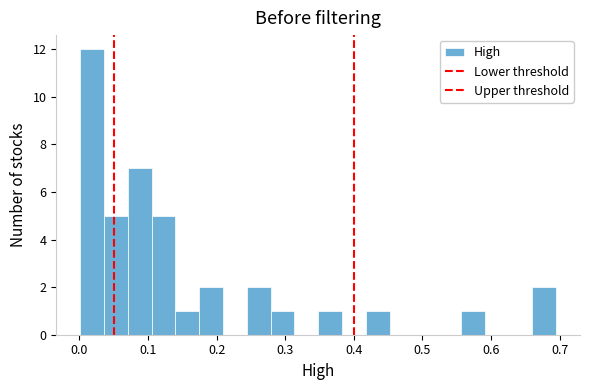

Around what value on the x-axis is the tallest bar? Give the approximate position of its centre, as read against the axis.

0.02